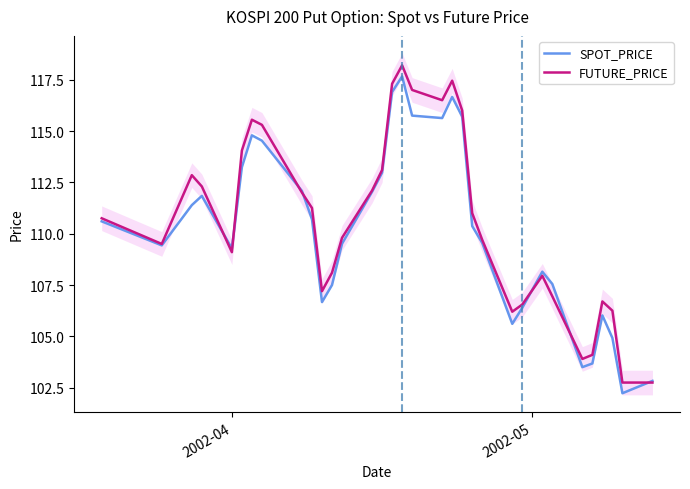

At how many categories does at least one series exceed 104?

30